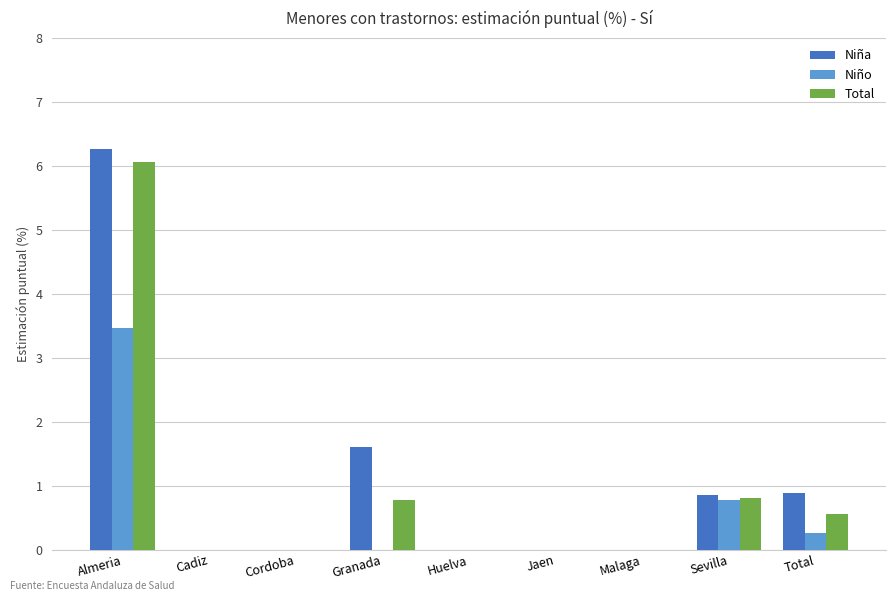

Where is Niña nearest to the value 3?

Granada